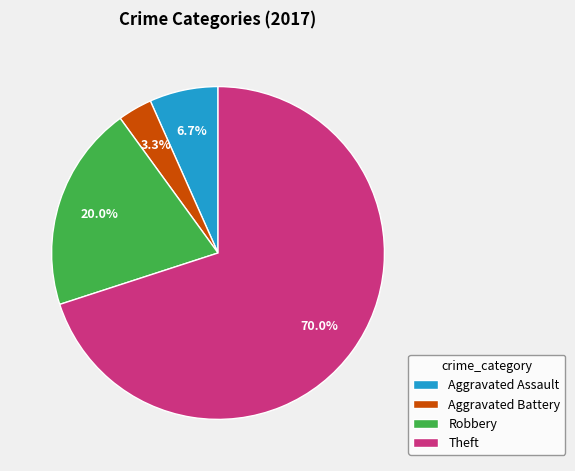

To the nearest percent, what is the combined percentage of Aggravated Assault and Aggravated Battery?

10%